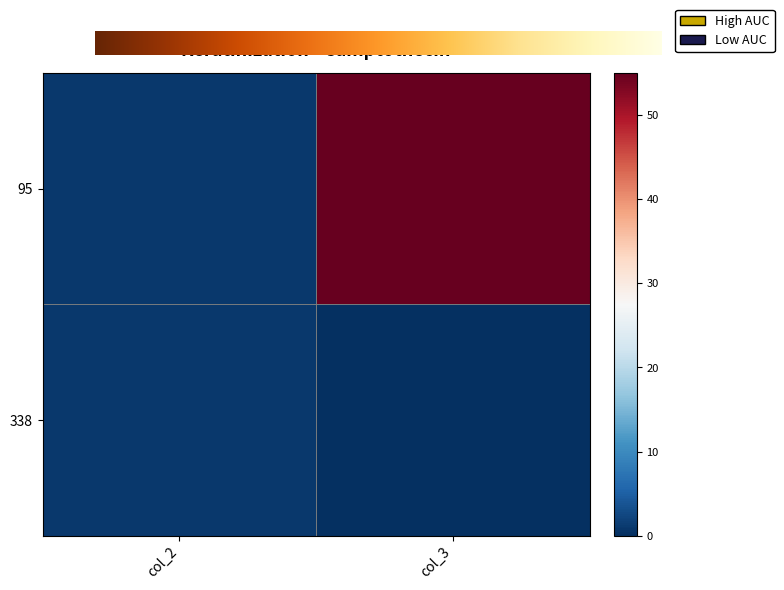

List the series in order of their peak value, lowest first.

row_338, row_95